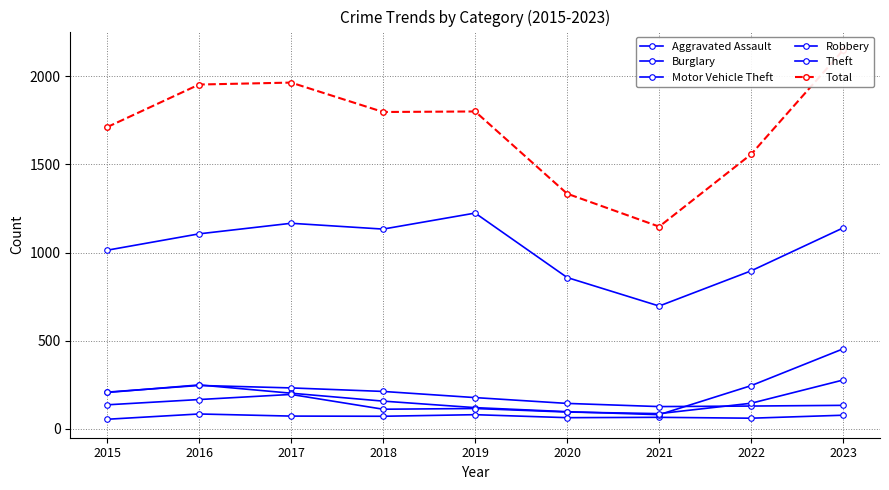

Is this an area chart (filled region under the line)?

No